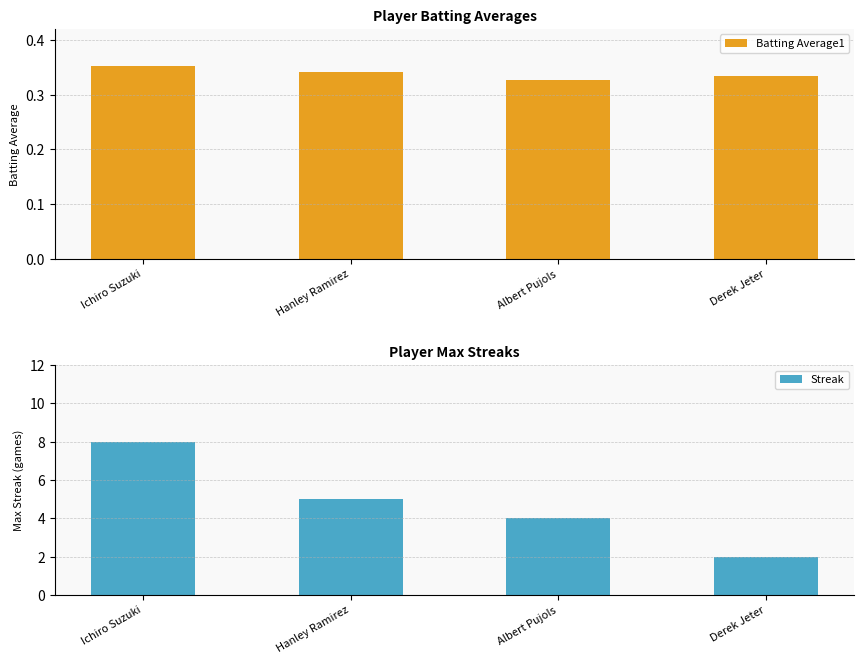

What is the value of the Streak bar at the 1st from the left?

8